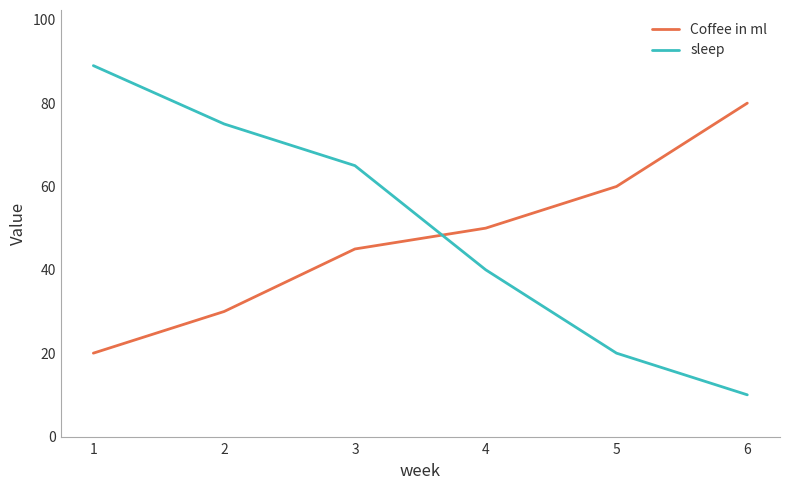

At which label does sleep first exceed 65?

1